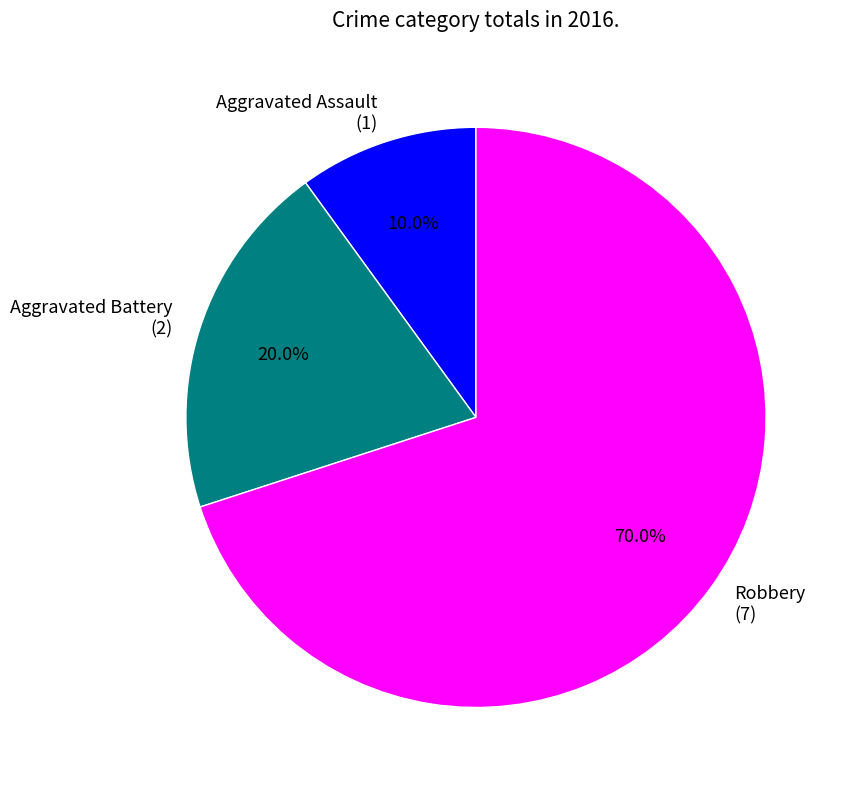

How many slices are in this pie chart?

3